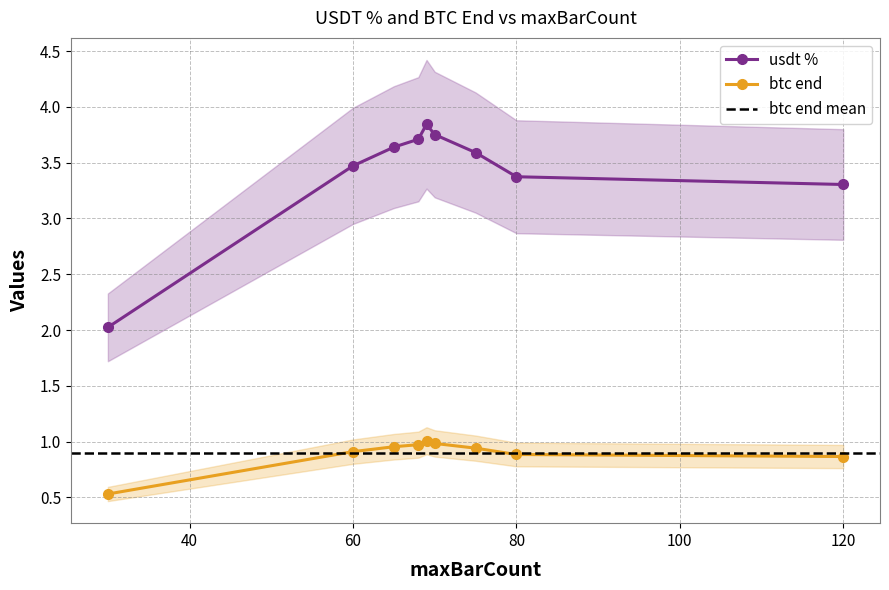

What is the minimum value shown in the chart?

0.5